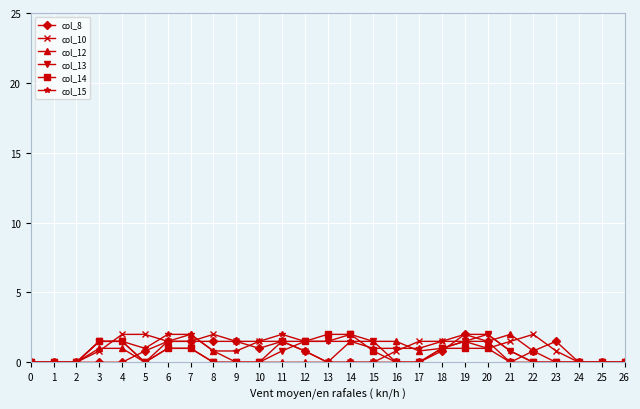

True or false: col_13 has more than 0 points higher than both neighbors.

True